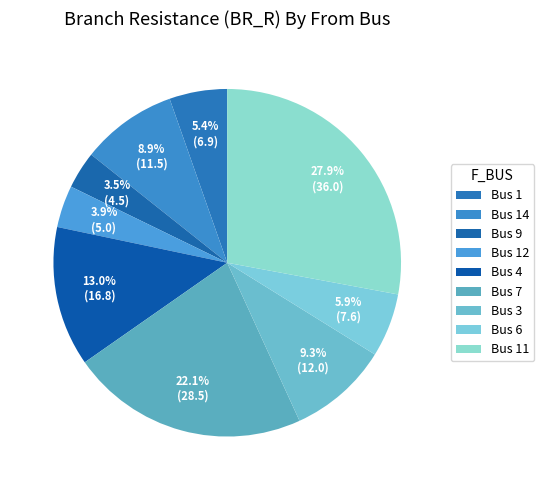

How many slices are in this pie chart?

9